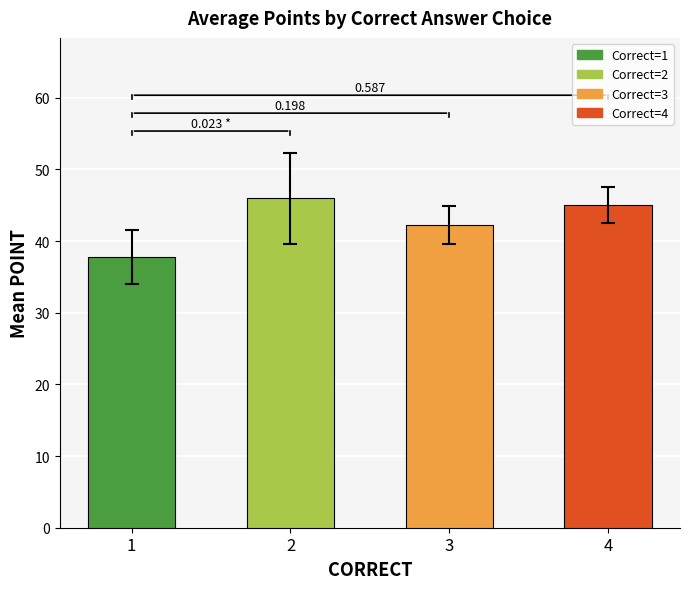

The chart shows a value of 25.7 at 3. True or false?

False